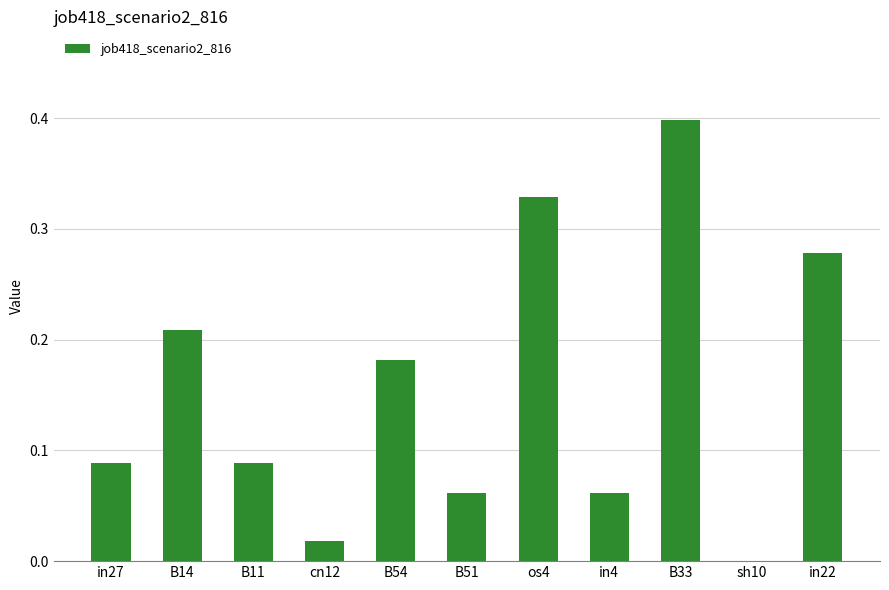

At which category does the chart reach its peak across all series?

B33